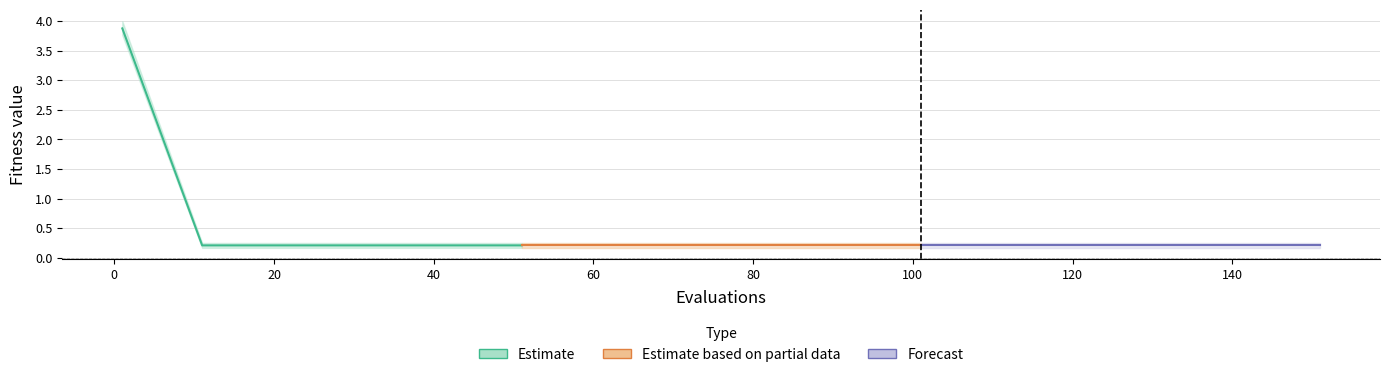

Reading left to right, list all the values displayed in this chart.

Estimate: 3.9	0.2	0.2	0.2	0.2	0.2
Estimate based on partial data: 0.2	0.2	0.2	0.2	0.2	0.2
Forecast: 0.2	0.2	0.2	0.2	0.2	0.2